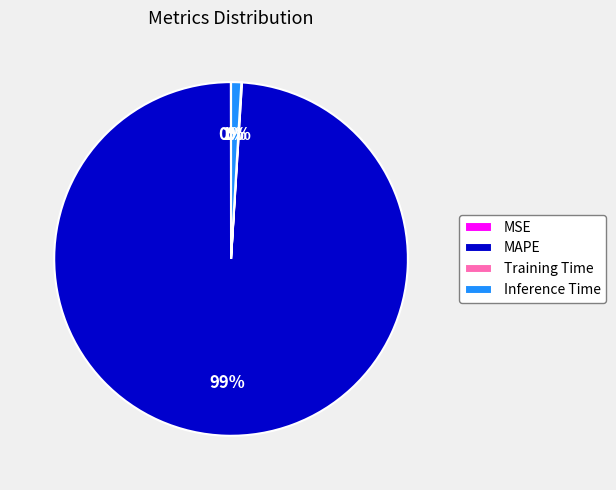

To the nearest percent, what percentage of the pie is Inference Time?

1%